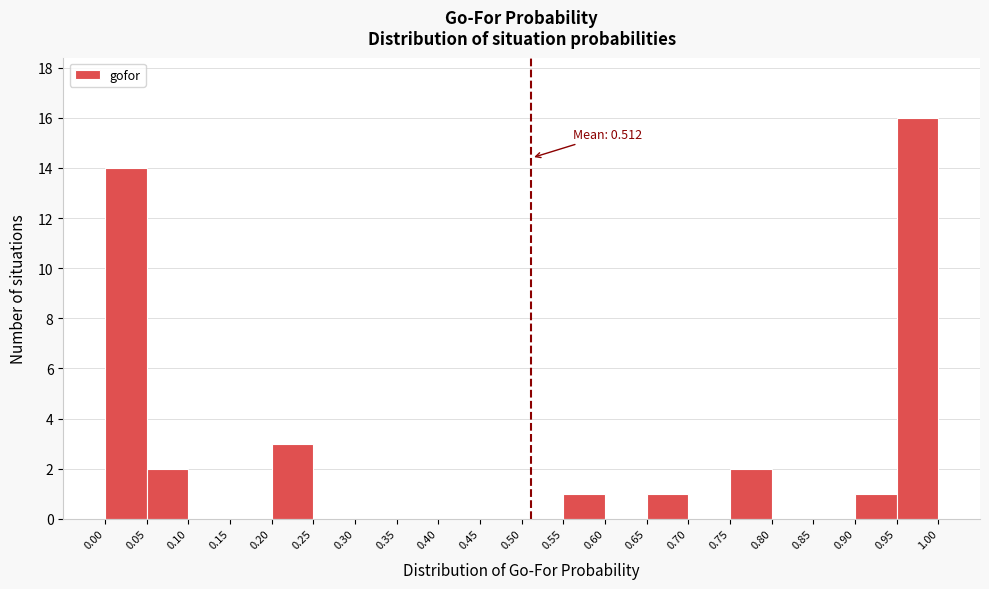

Which range on the x-axis has the tallest bar?

0.95 to 1.00